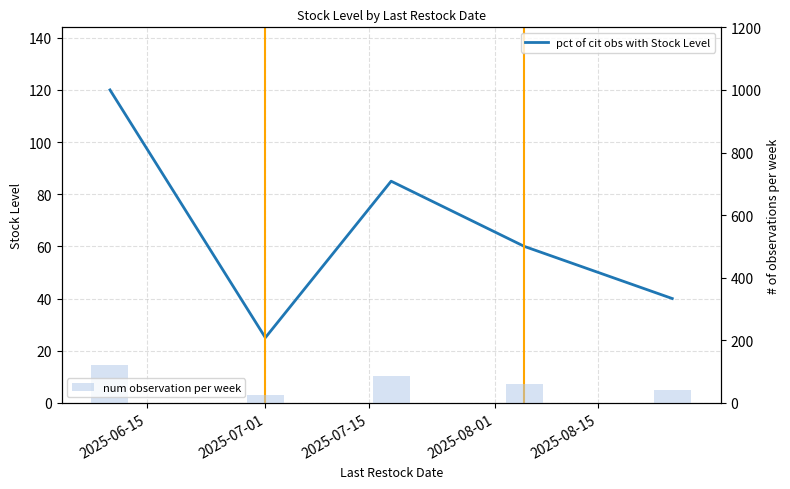

What is the label of the 2nd bar from the right?

2025-08-01